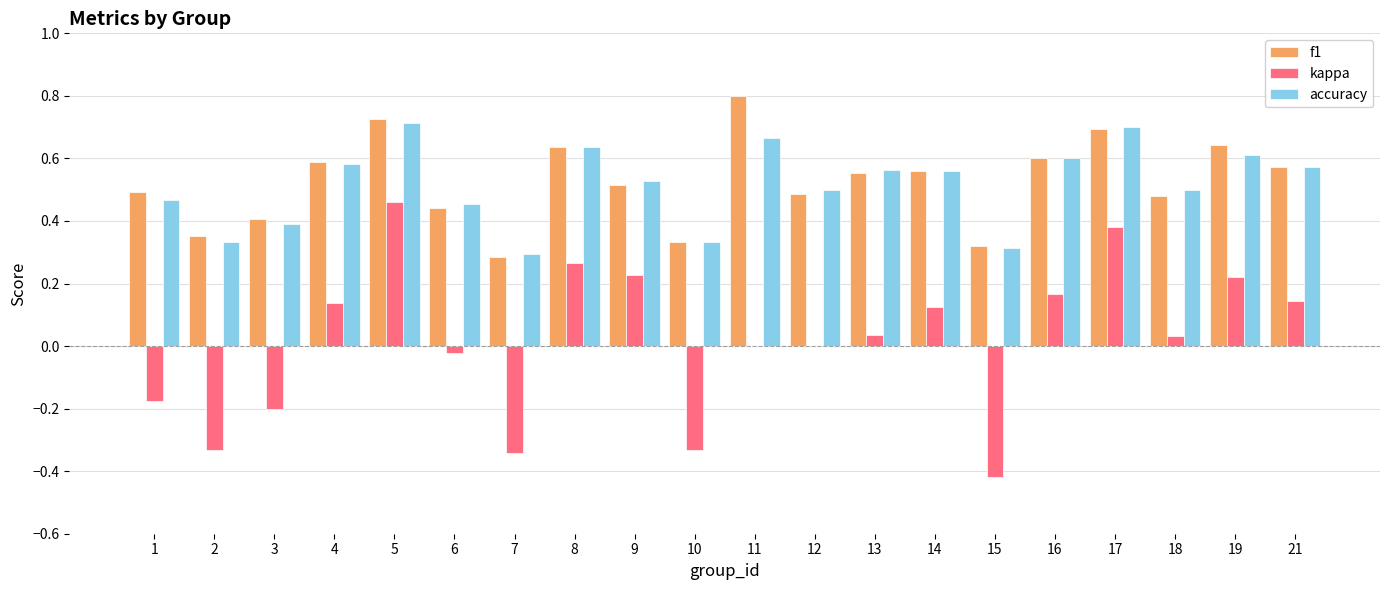

Is it true that f1 equals 0.6 at 14?

True